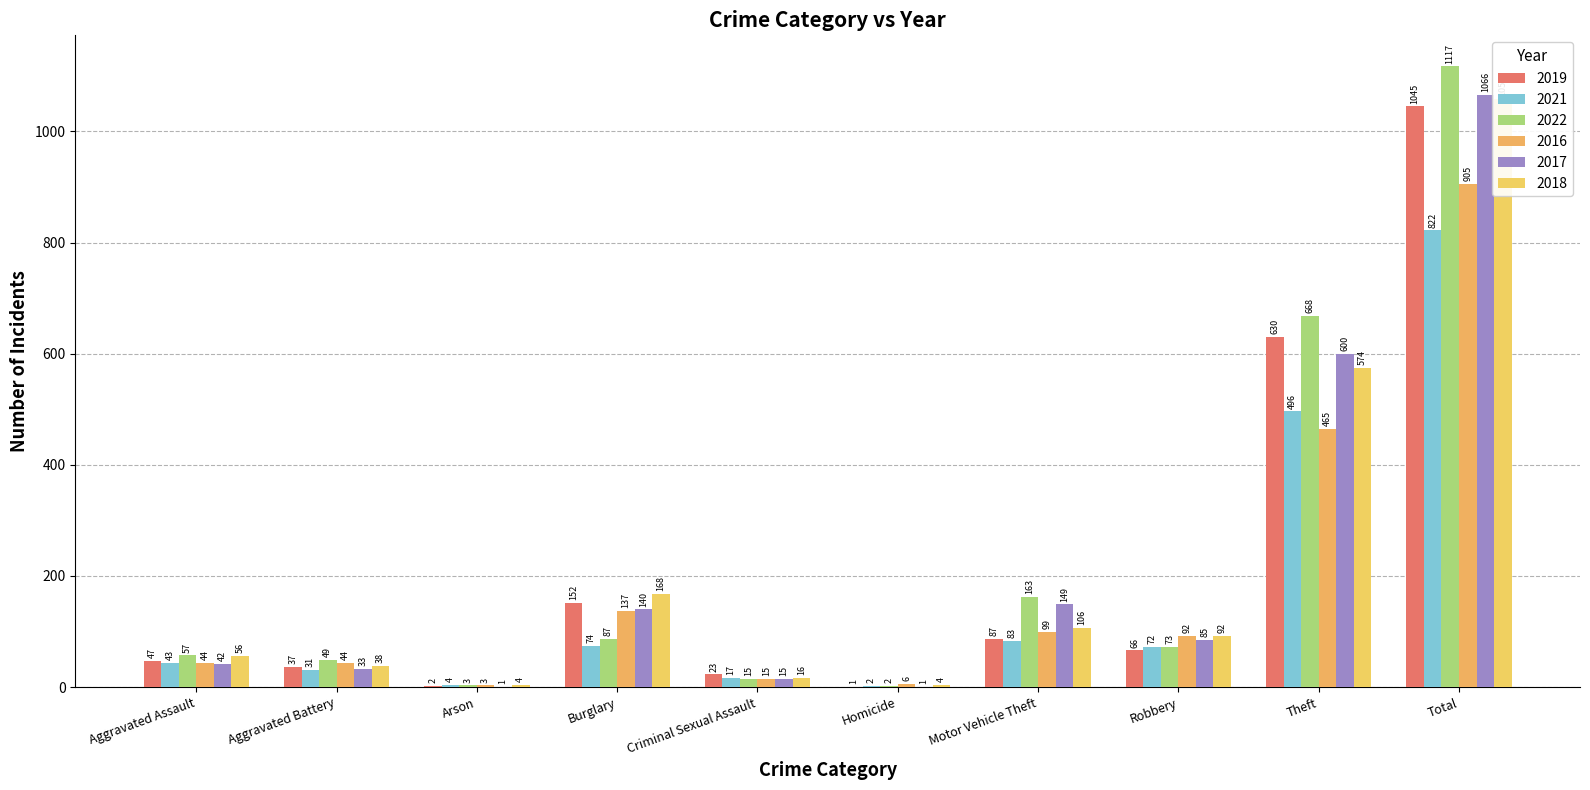

What is the total value across all series at Aggravated Battery?

232